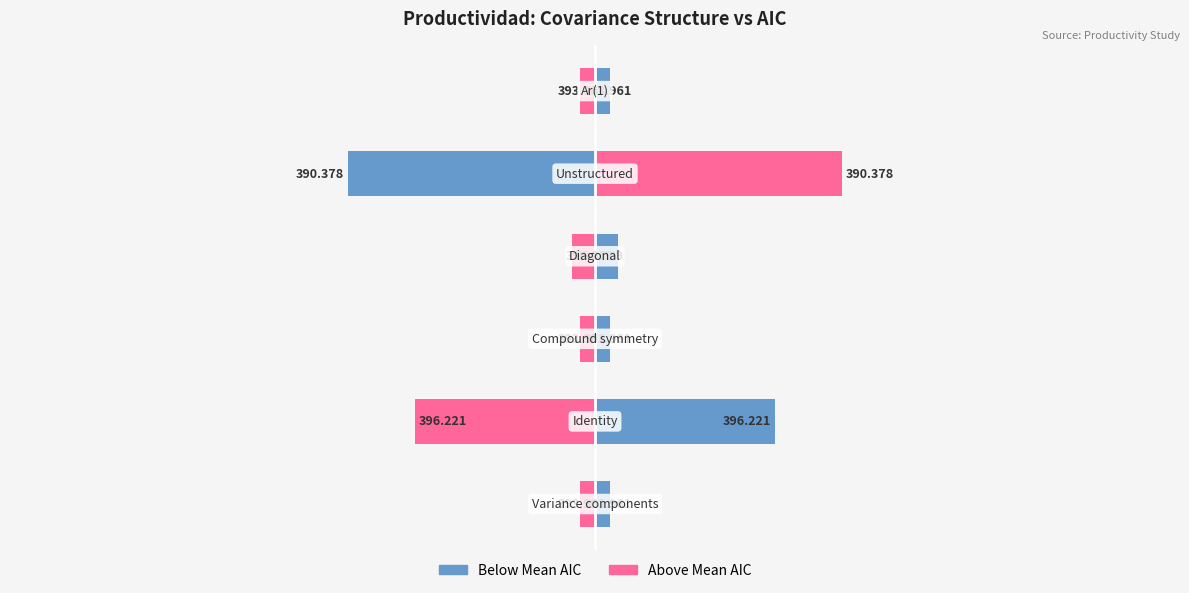

Reading left to right, list all the values displayed in this chart.

AIC (deviation below mean): 0.2	2.5	0.2	0.3	-3.4	0.2
AIC (deviation above mean): -0.2	-2.5	-0.2	-0.3	3.4	-0.2